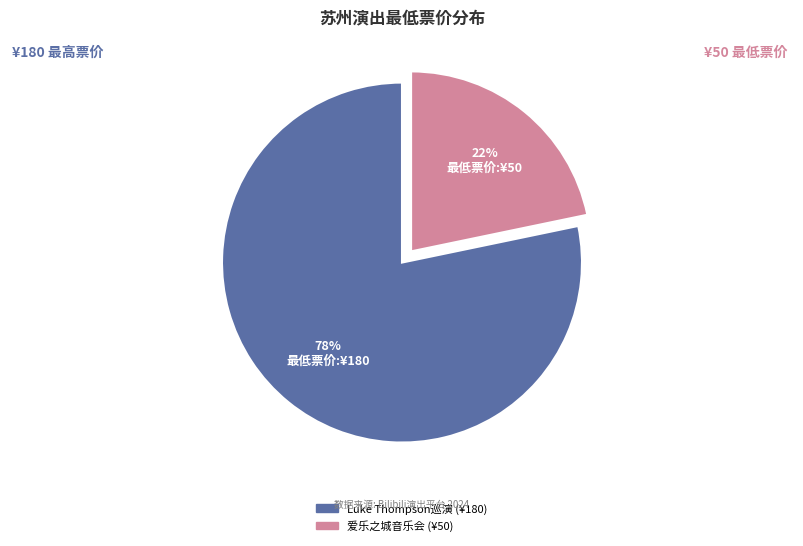

To the nearest percent, what is the average slice percentage?

50%